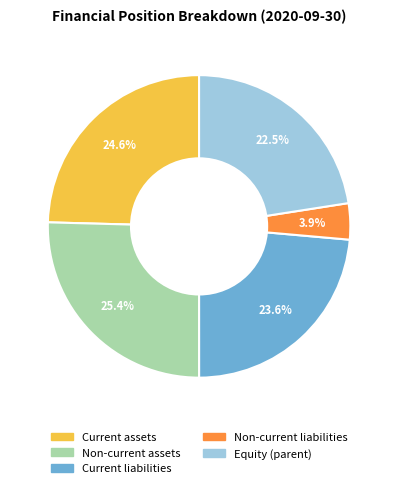

Which has a higher value, Equity (parent) or Non-current liabilities?

Equity (parent)